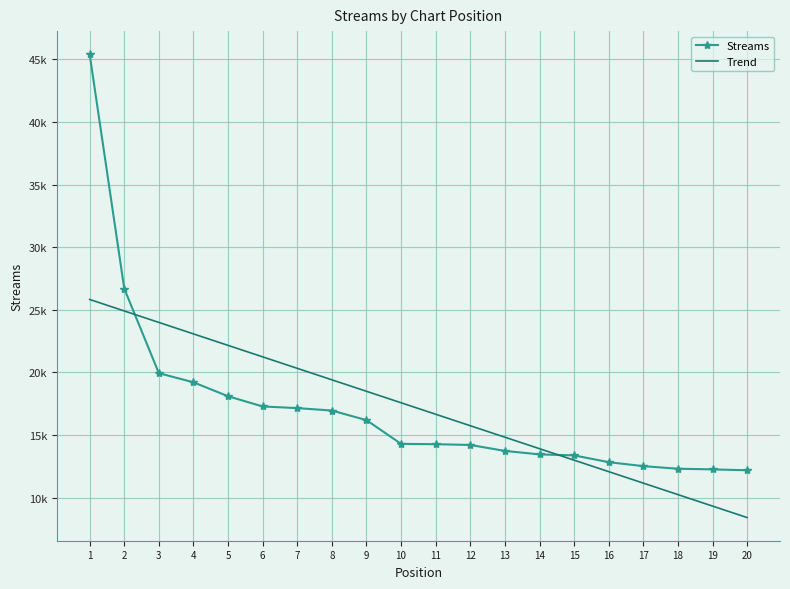

What are all the series names shown in the legend?

Streams, Trend